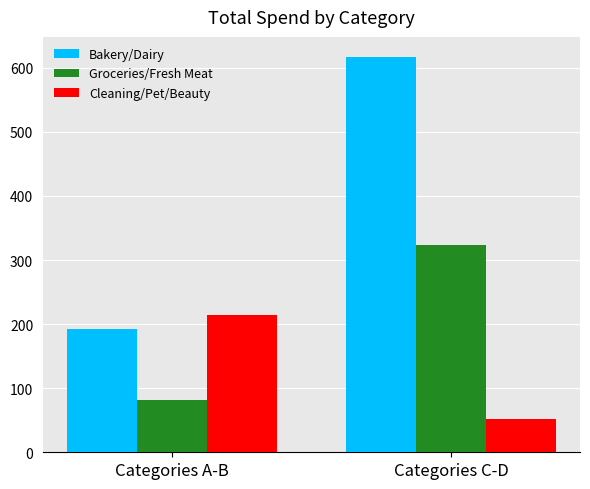

Reading left to right, transcribe all the data shown in this chart.

Bakery/Dairy: 192.9	617.4
Groceries/Fresh Meat: 82.3	324.0
Cleaning/Pet/Beauty: 214.1	52.7